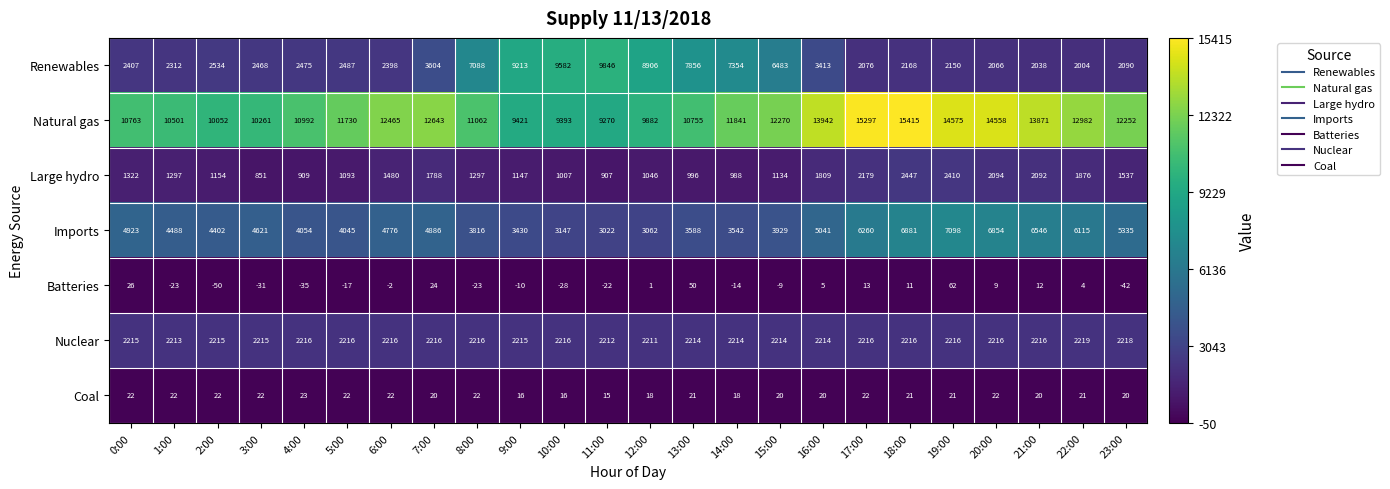

What value does the Coal series have at 6:00?

22